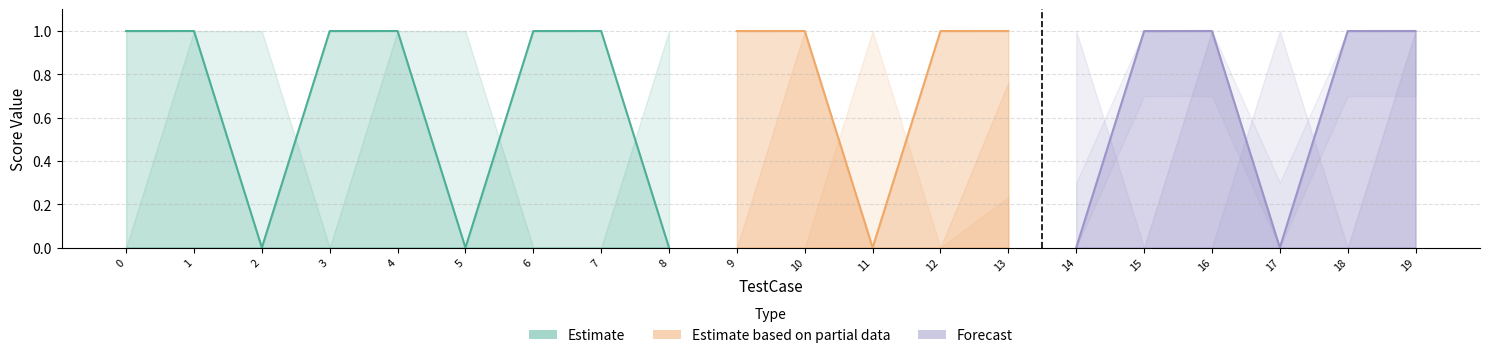

The Address Score series shows 0.0 at 7. True or false?

False